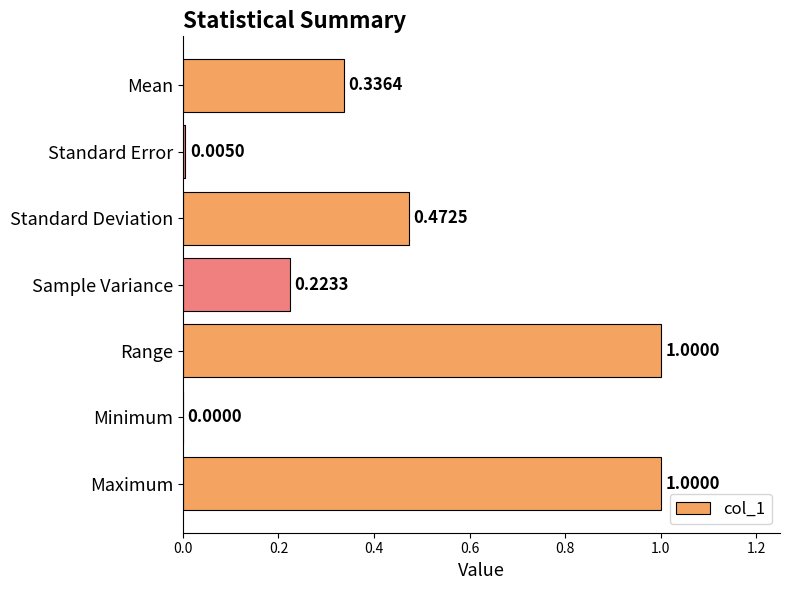

What is the sum of all values?

3.0